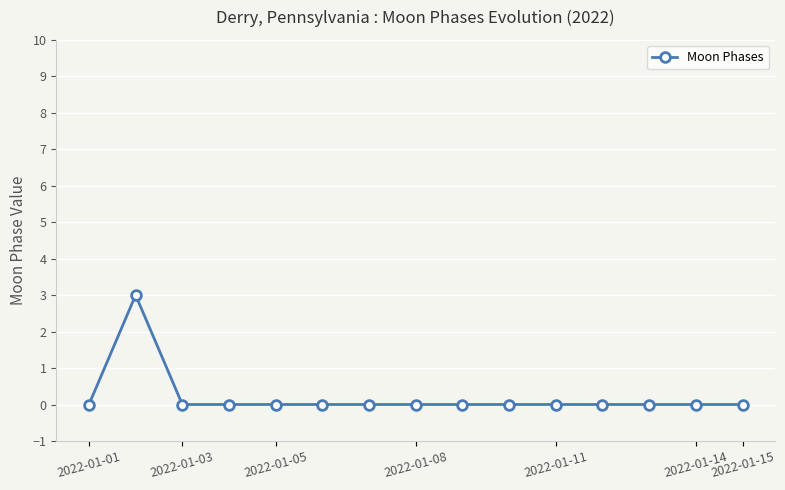

True or false: the data has more than 0 interior local peaks.

True